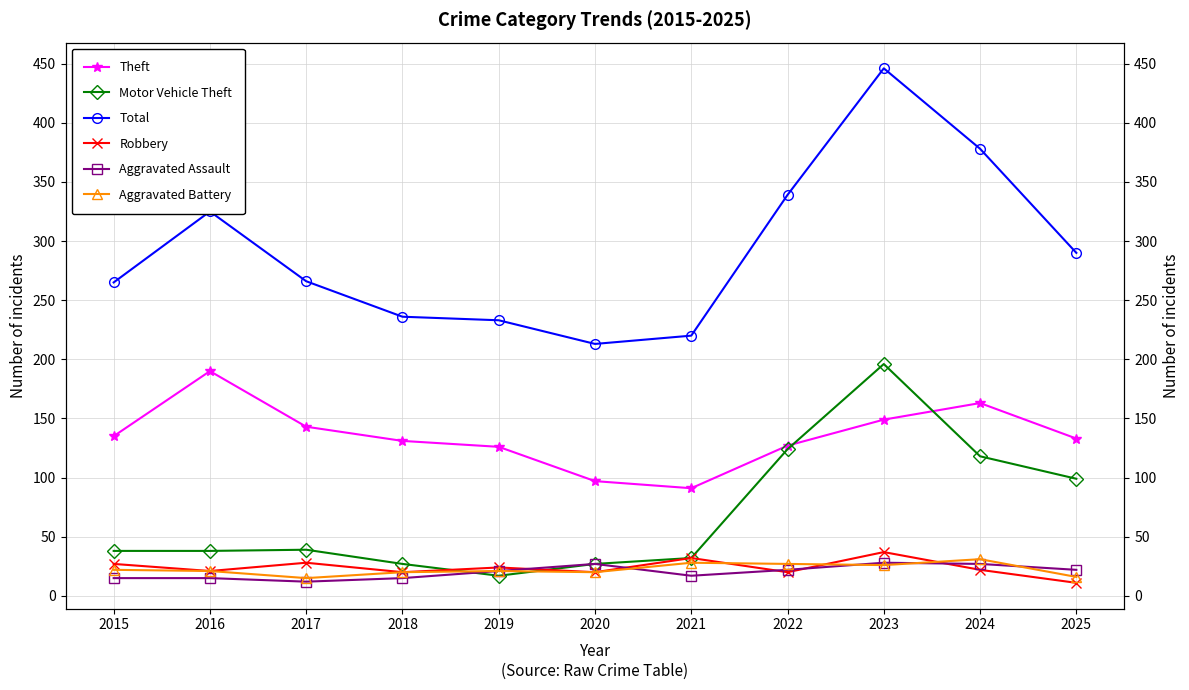

After their last crossing, which series has the higher values: Aggravated Battery or Motor Vehicle Theft?

Motor Vehicle Theft